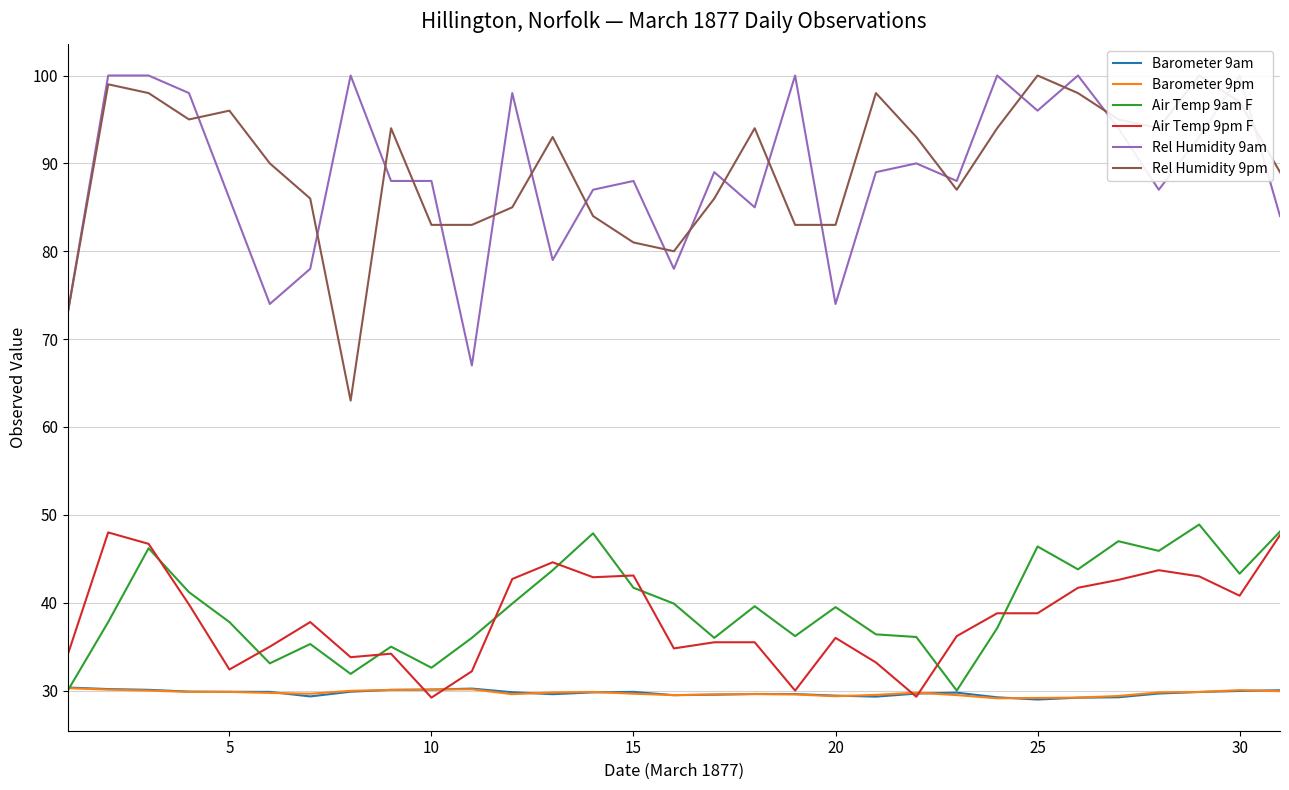

The Barometer 9pm series shows 13.0 at 15. True or false?

False